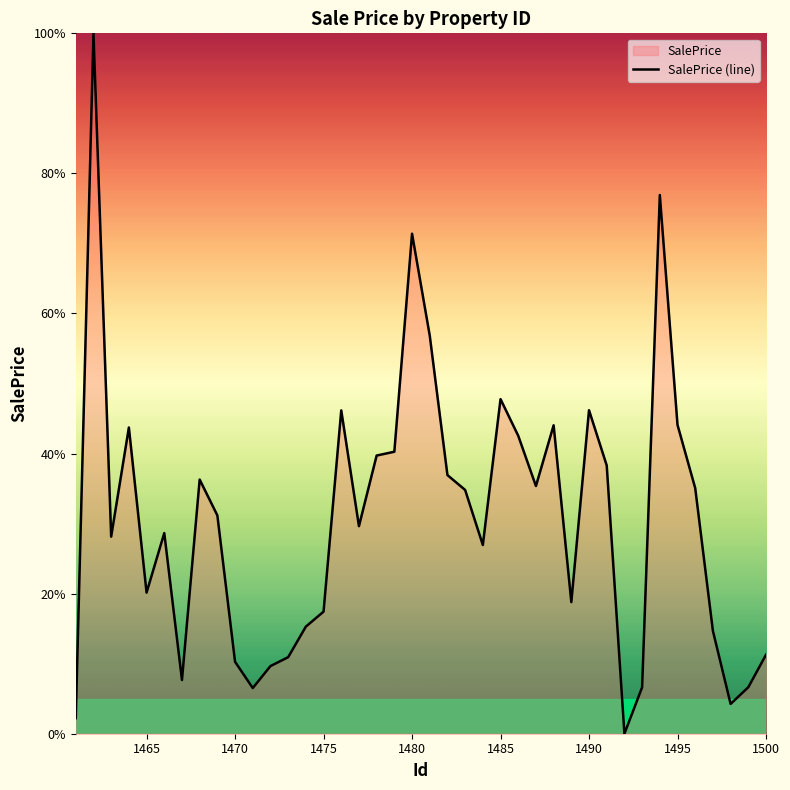

Count the number of categories in the chart.

40